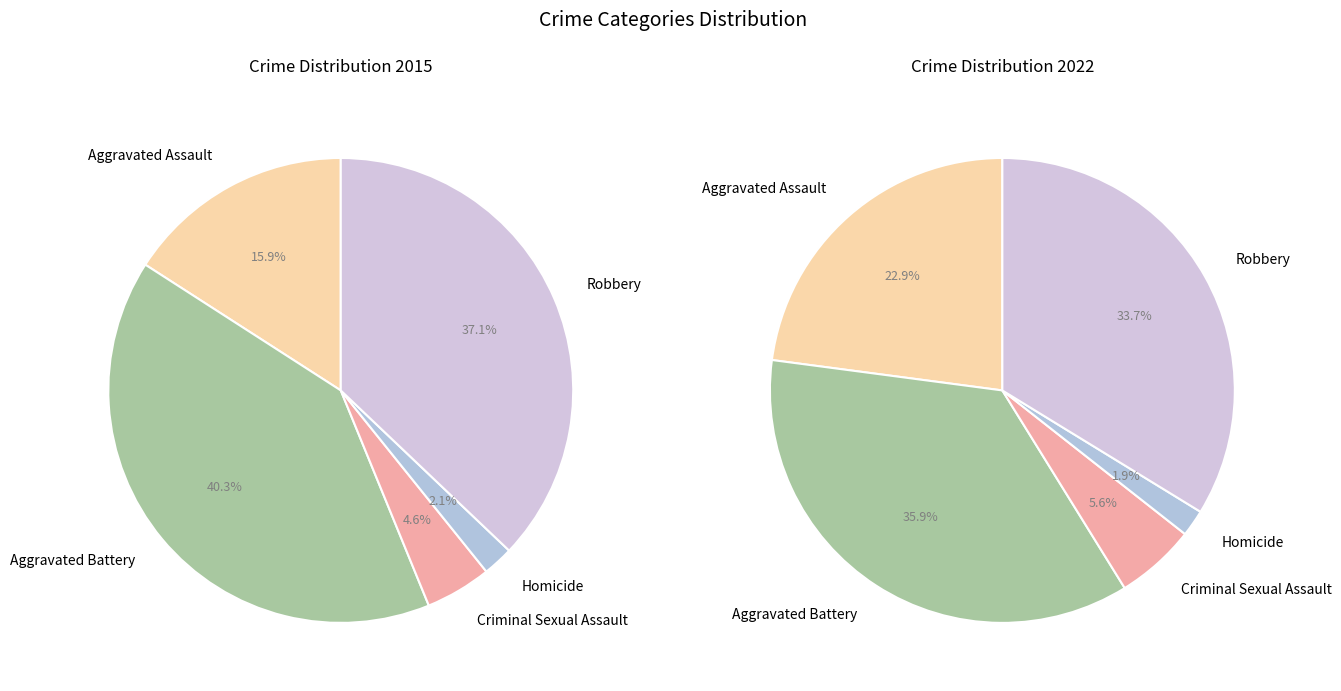

Which category has the biggest portion of the pie?

Aggravated Battery